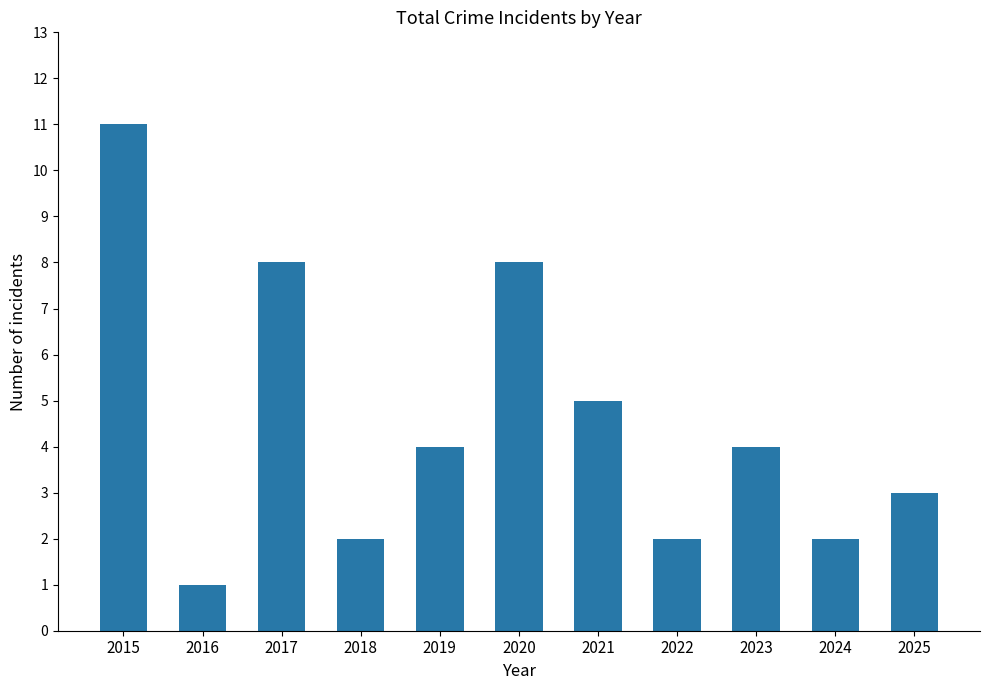

What is the sum of the values at 2021 and 2023?

9